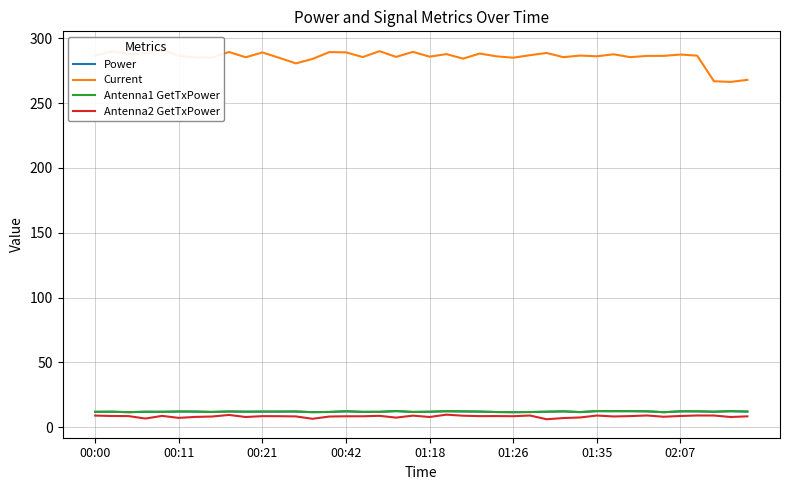

Reading left to right, extract all data points from this chart.

Power: 11.9	12.0	11.6	12.0	11.9	12.2	12.1	11.8	12.2	12.0	12.1	12.1	12.2	11.7	11.8	12.3	11.9	11.9	12.5	11.8	12.0	12.4	12.2	12.1	11.7	11.6	11.8	12.0	12.3	11.7	12.5	12.4	12.4	12.3	11.6	12.3	12.3	12.0	12.4	12.1
Current: 286.7	289.9	287.8	288.4	291.1	286.4	285.2	285.1	289.4	285.3	289.0	284.9	280.6	284.0	289.3	289.1	285.5	290.0	285.6	289.5	285.8	287.8	284.3	288.2	286.0	285.0	286.9	288.6	285.4	286.6	286.1	287.6	285.4	286.4	286.4	287.4	286.6	266.8	266.3	267.9
Antenna1 GetTxPower: 11.9	12.0	11.7	12.0	11.9	12.1	12.1	11.8	12.2	12.0	12.1	12.1	12.2	11.6	11.8	12.3	11.9	11.9	12.5	11.8	11.9	12.4	12.2	12.1	11.8	11.6	11.7	12.0	12.2	11.7	12.5	12.4	12.4	12.3	11.6	12.3	12.3	12.0	12.4	12.1
Antenna2 GetTxPower: 9.0	8.7	8.6	6.7	8.8	7.3	8.0	8.3	9.5	7.9	8.6	8.5	8.4	6.5	8.3	8.5	8.5	8.8	7.4	9.0	7.9	9.7	8.9	8.6	8.6	8.5	9.1	6.2	7.1	7.6	9.1	8.3	8.6	9.1	8.1	8.7	9.1	9.1	7.9	8.4